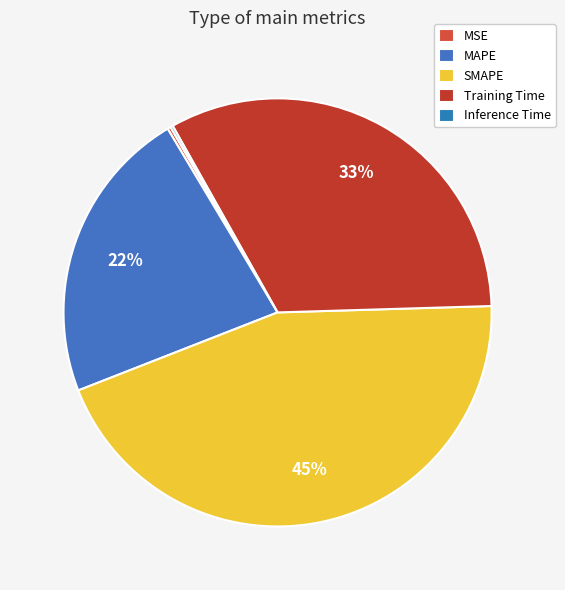

Rank the categories by value from highest to lowest.

SMAPE, Training Time, MAPE, MSE, Inference Time